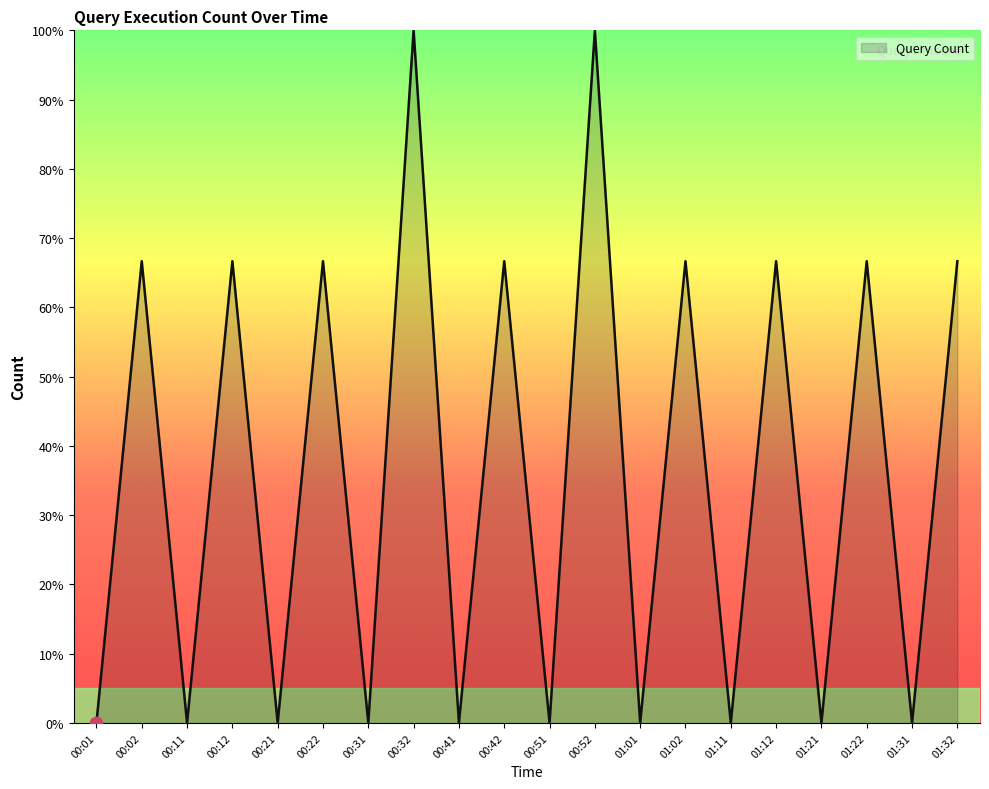

Which has a higher value, 01:11 or 00:52?

00:52